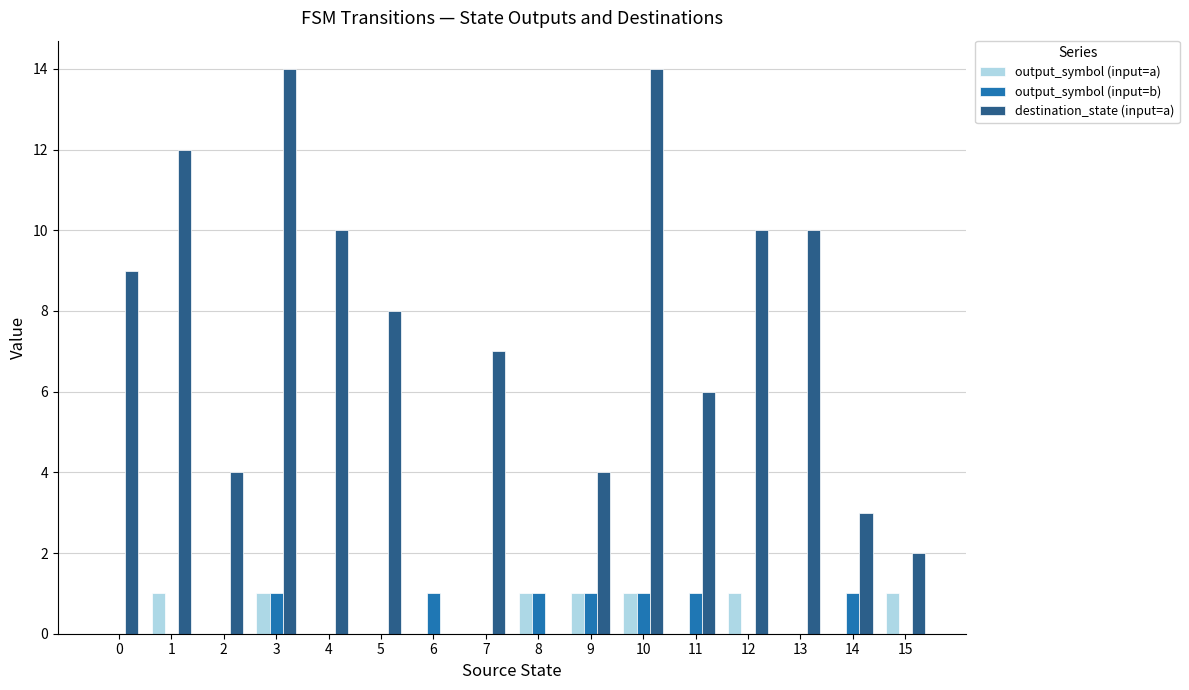

Is it true that output_symbol (input=a) equals 1 at 1?

True